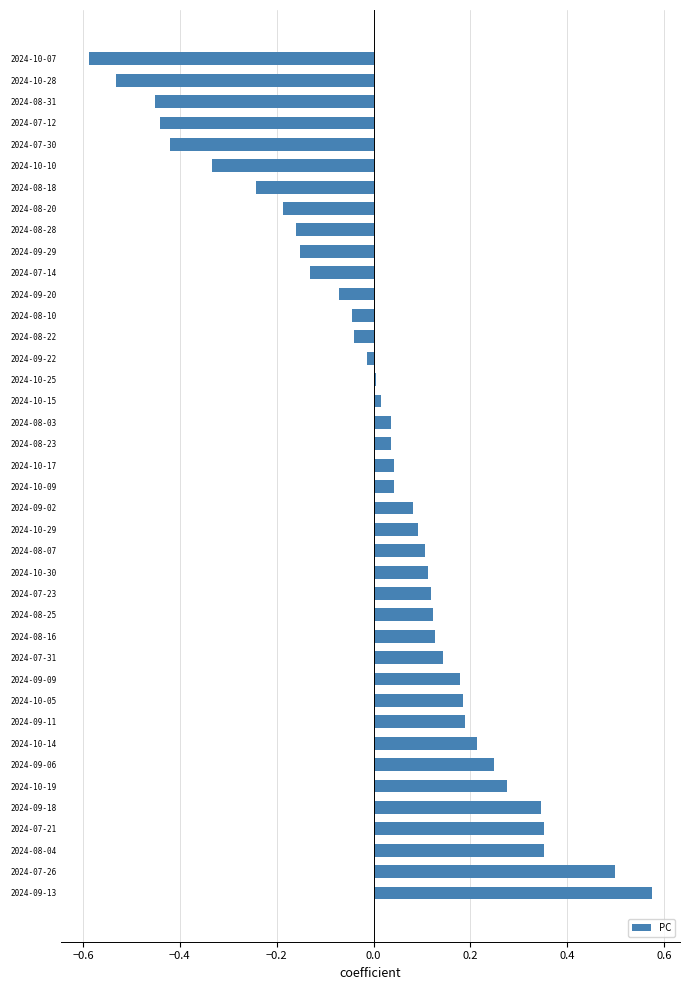

Between 2024-07-23 and 2024-10-09, which is larger?

2024-07-23